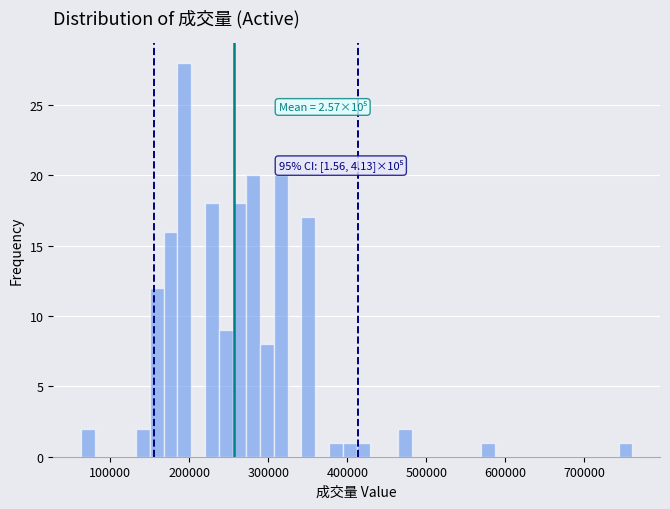

Read against the x-axis, roughly where is the centre of the tallest bar?

190000